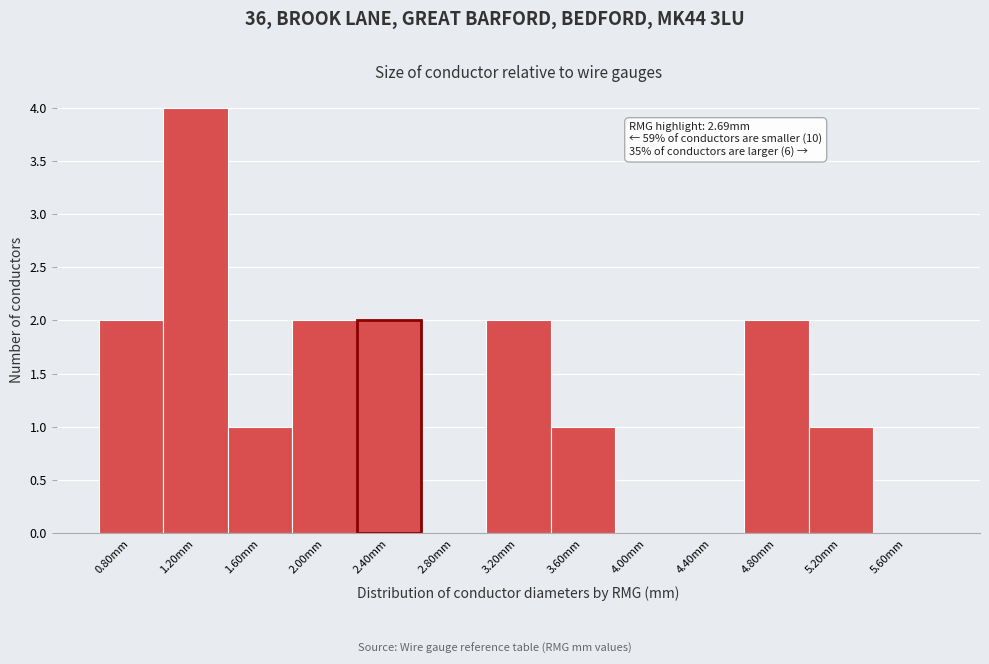

Reading left to right, what are all the values shown in this chart?

0.80mm=2	1.20mm=4	1.60mm=1	2.00mm=2	2.40mm=2	2.80mm=0	3.20mm=2	3.60mm=1	4.00mm=0	4.40mm=0	4.80mm=2	5.20mm=1	5.60mm=0